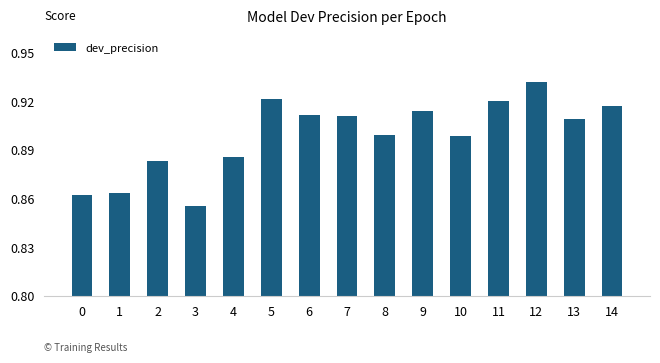

How many values are between 0 and 1?

15